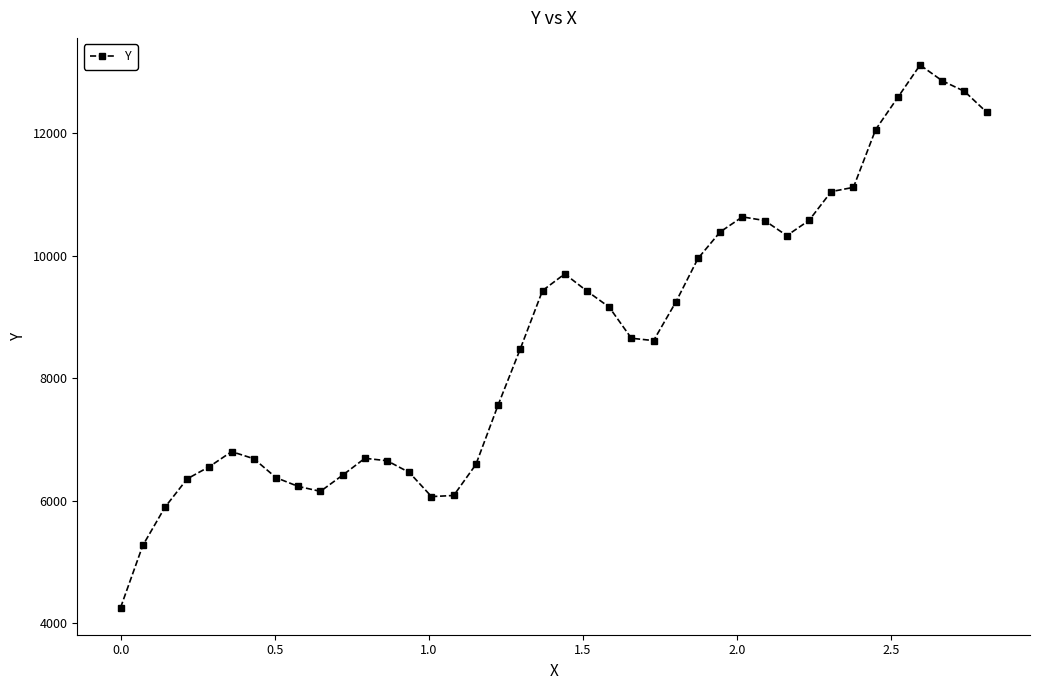

True or false: the data has more than 2 interior local peaks.

True